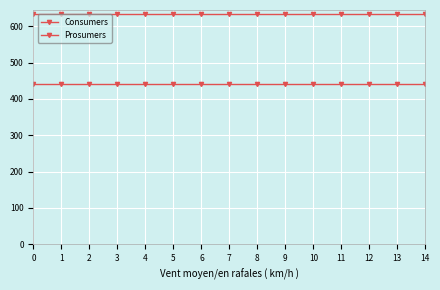

True or false: Consumers and Prosumers cross at least once.

False